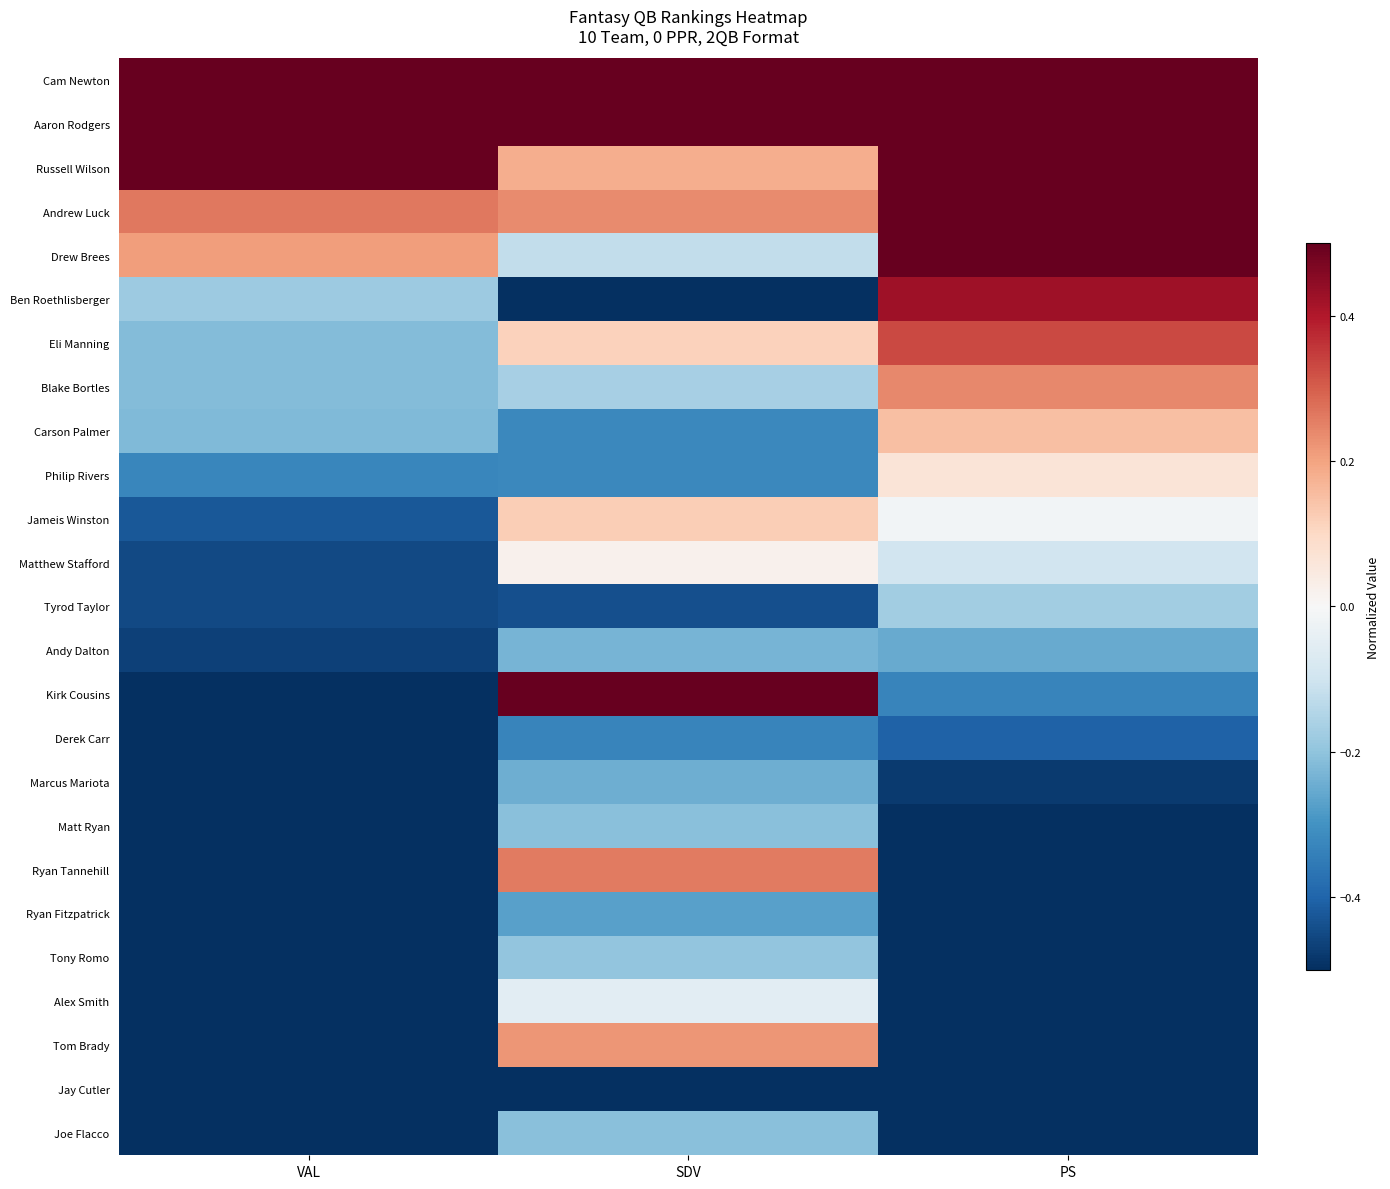

What is the difference between the highest and lowest values at VAL?

2.0